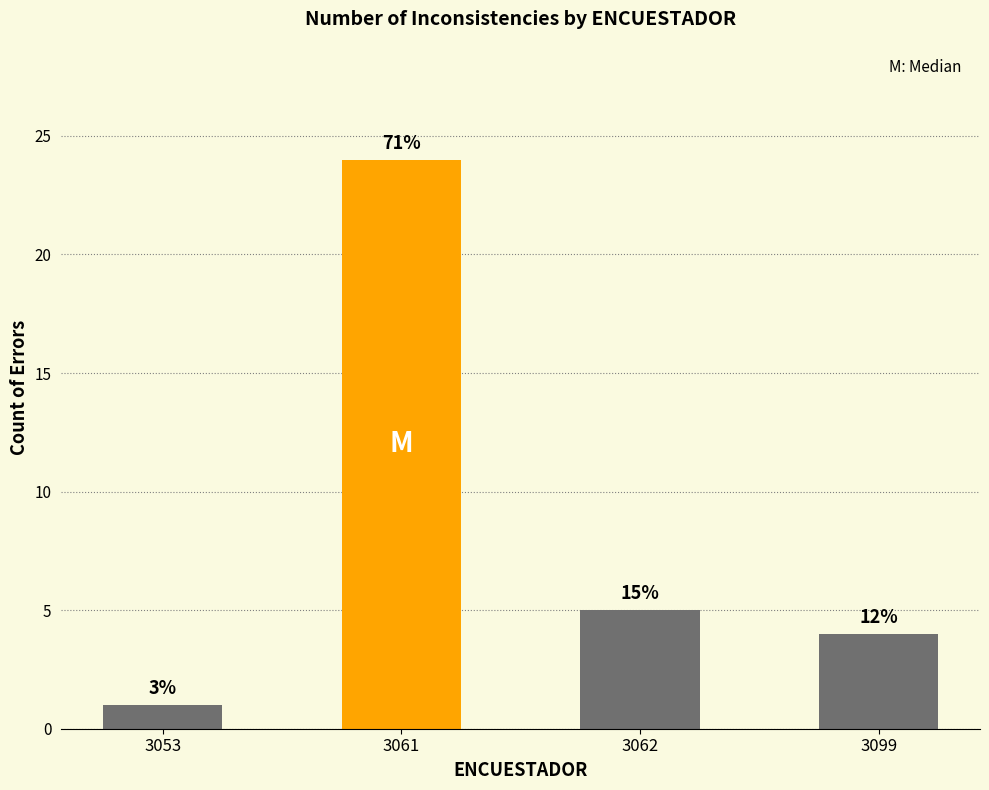

Which label corresponds to the largest value in the chart?

3061